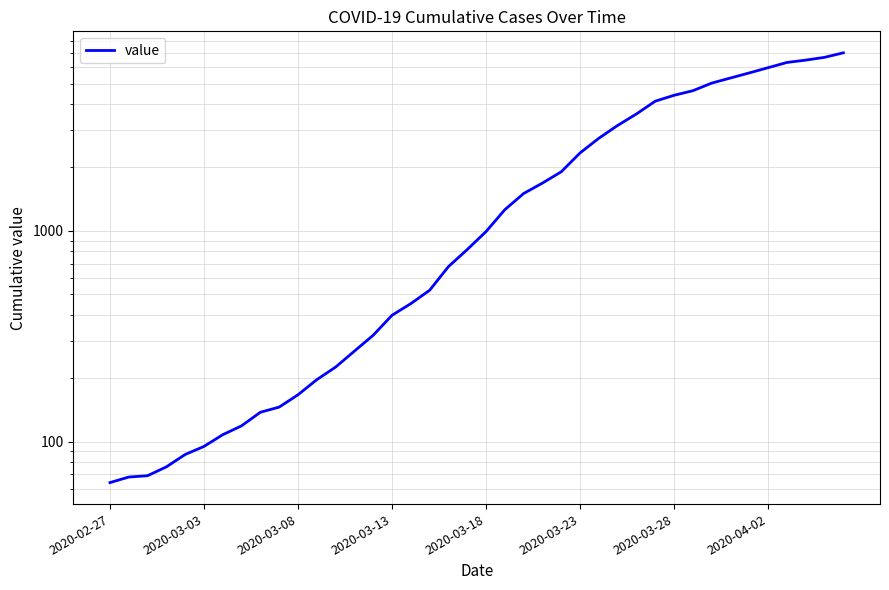

Is this an area chart (filled region under the line)?

No